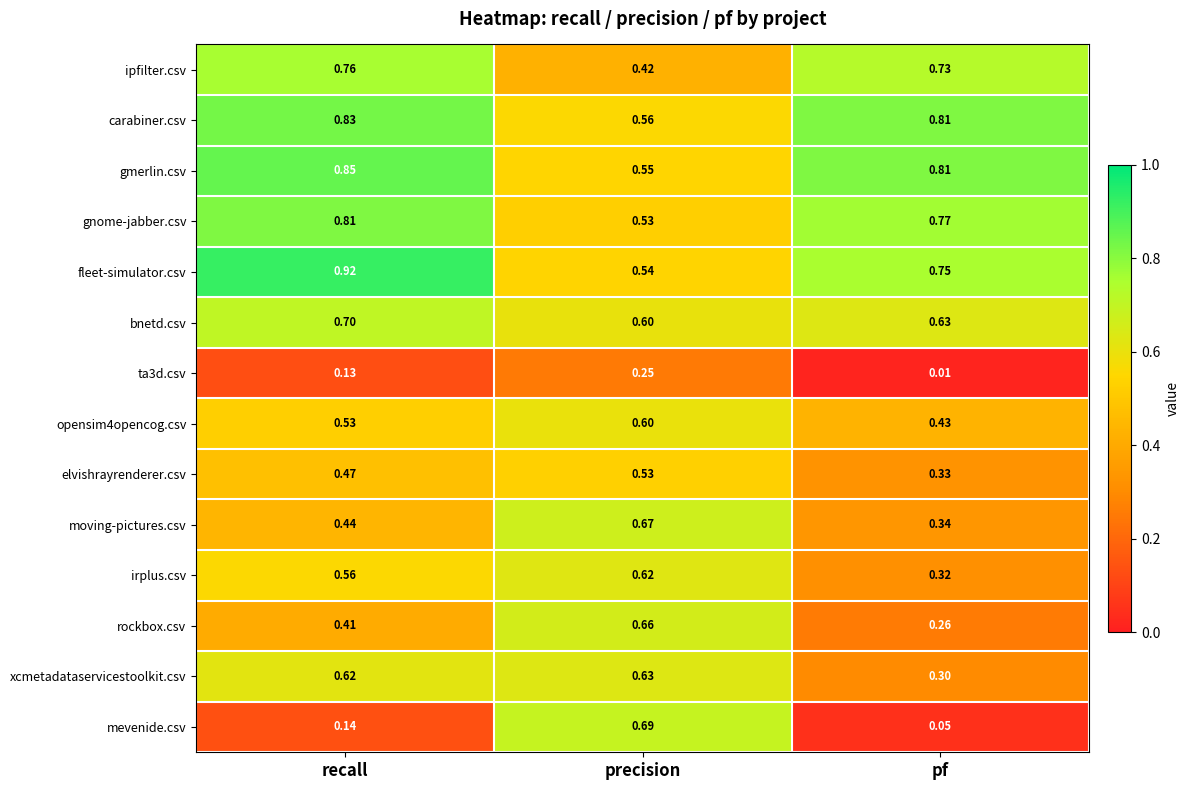

Which series changed the most between precision and pf?

mevenide.csv